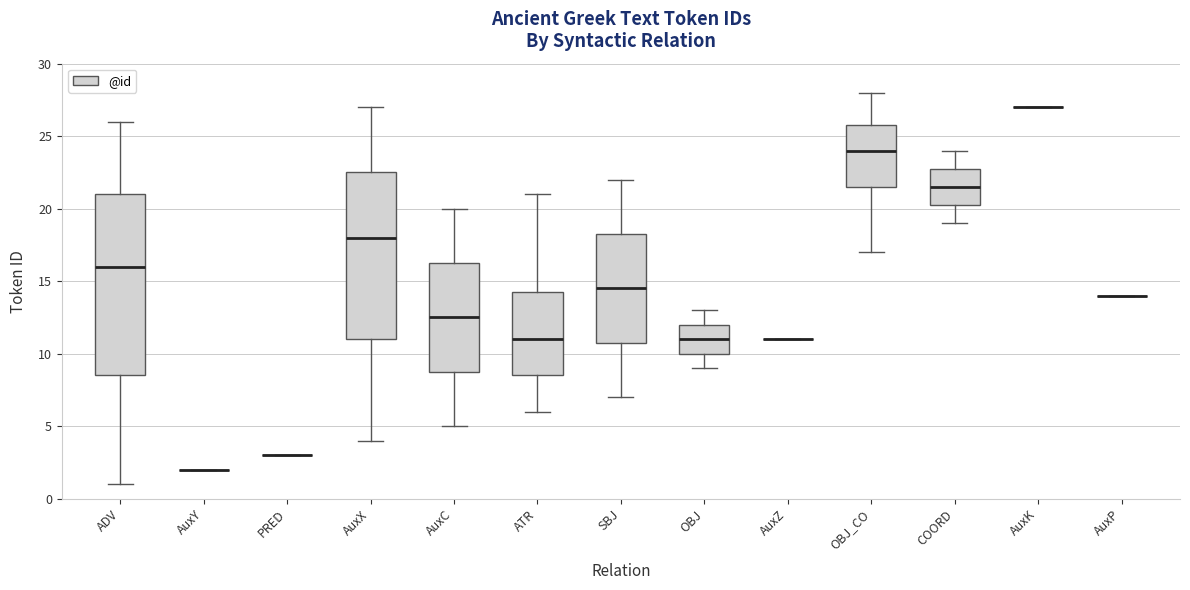

Reading left to right, transcribe this box plot: for each box, give where its median line is, the range the box spans, and where its two whiskers end, as read against the y-axis. The values are not printed on the chart, so give them approximately, as read against the axis.

ADV: median 16.0, box 8.5 to 21.0, whiskers 1.0 to 26.0
AuxY: box collapsed to a line at 2.0, whiskers 2.0 to 2.0
PRED: box collapsed to a line at 3.0, whiskers 3.0 to 3.0
AuxX: median 18.0, box 11.0 to 22.5, whiskers 4.0 to 27.0
AuxC: median 12.5, box 9.0 to 16.5, whiskers 5.0 to 20.0
ATR: median 11.0, box 8.5 to 14.5, whiskers 6.0 to 21.0
SBJ: median 14.5, box 11.0 to 18.5, whiskers 7.0 to 22.0
OBJ: median 11.0, box 10.0 to 12.0, whiskers 9.0 to 13.0
AuxZ: box collapsed to a line at 11.0, whiskers 11.0 to 11.0
OBJ_CO: median 24.0, box 21.5 to 26.0, whiskers 17.0 to 28.0
COORD: median 21.5, box 20.5 to 23.0, whiskers 19.0 to 24.0
AuxK: box collapsed to a line at 27.0, whiskers 27.0 to 27.0
AuxP: box collapsed to a line at 14.0, whiskers 14.0 to 14.0